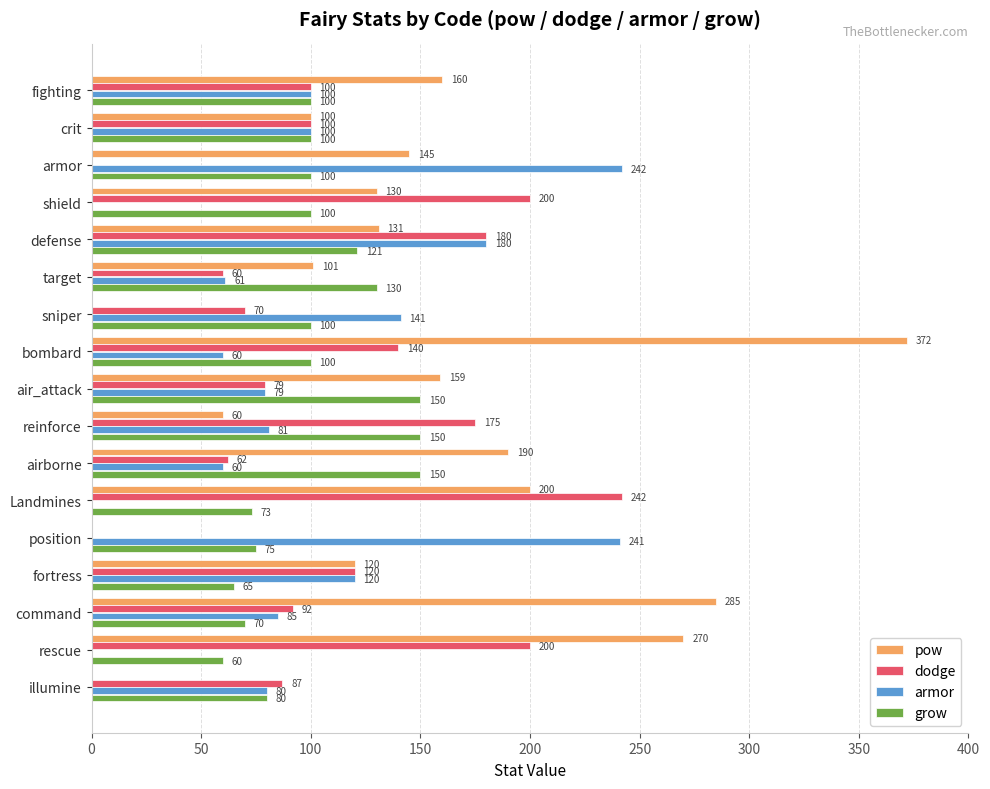

Which series has the largest total across all categories?

pow